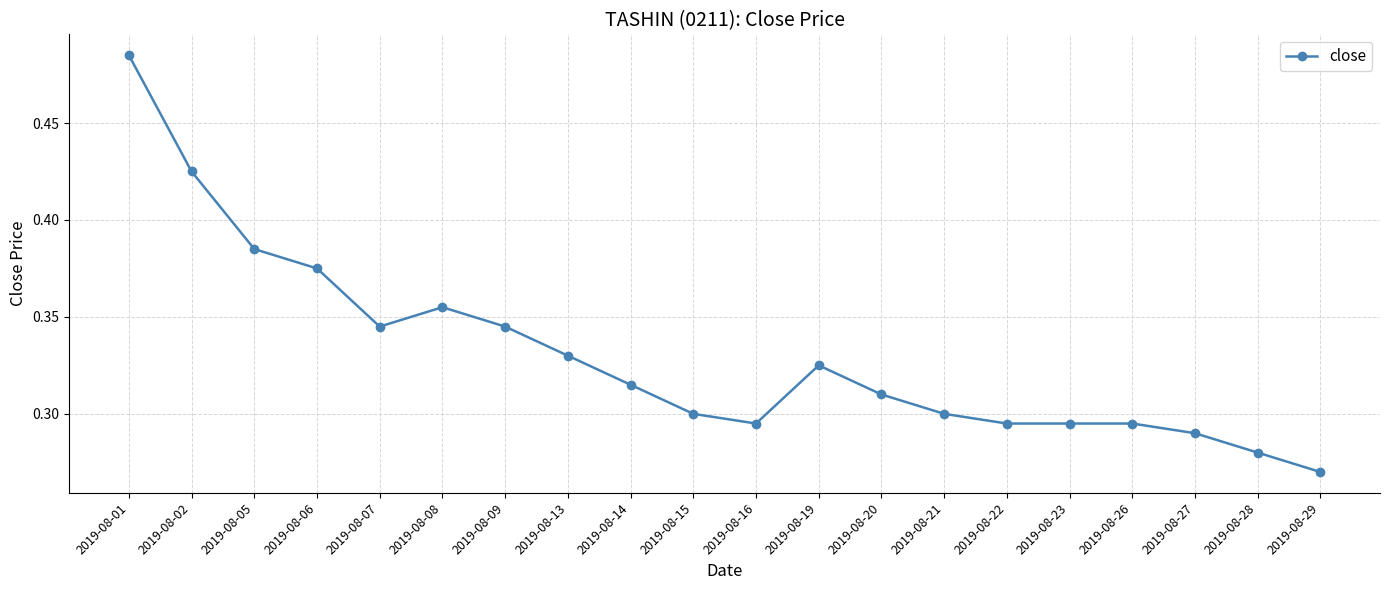

At which category does the data reach its first local peak?

2019-08-08